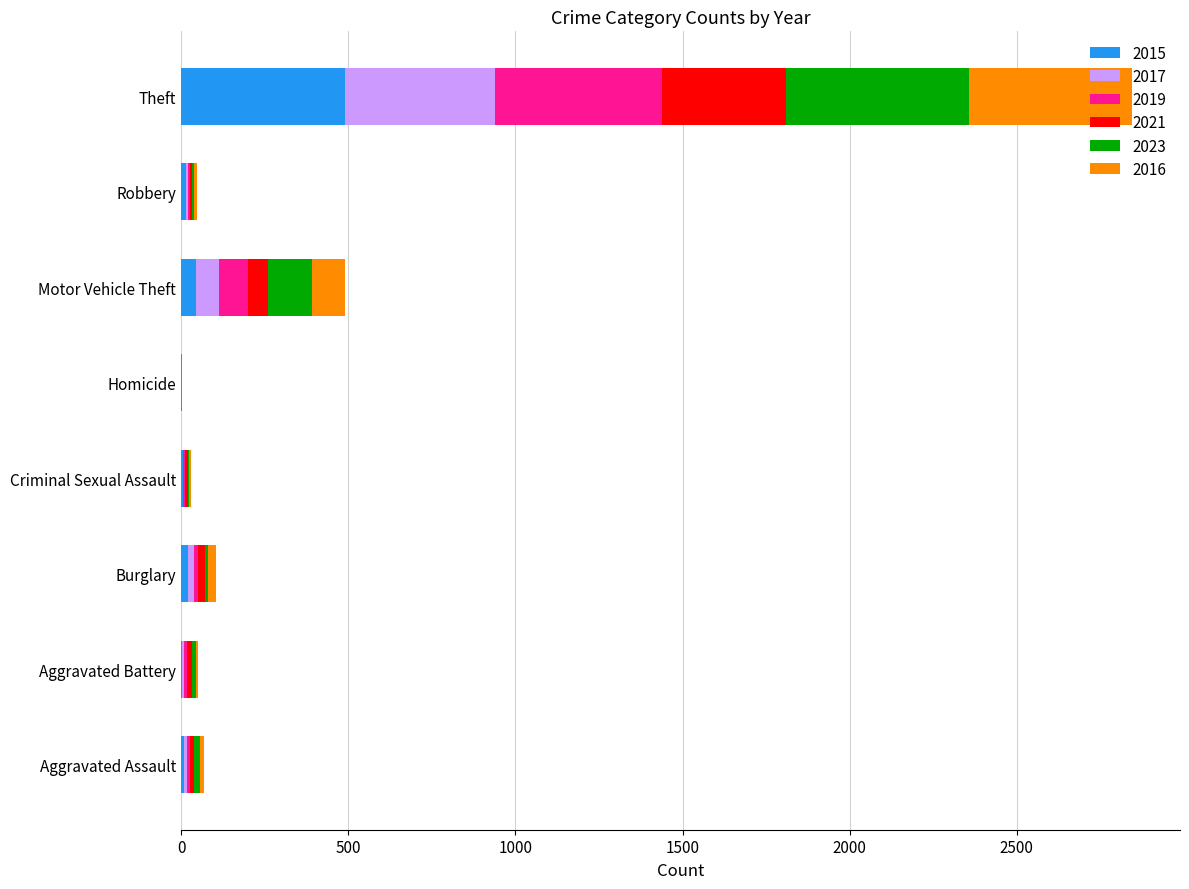

How many distinct data groups are displayed?

6